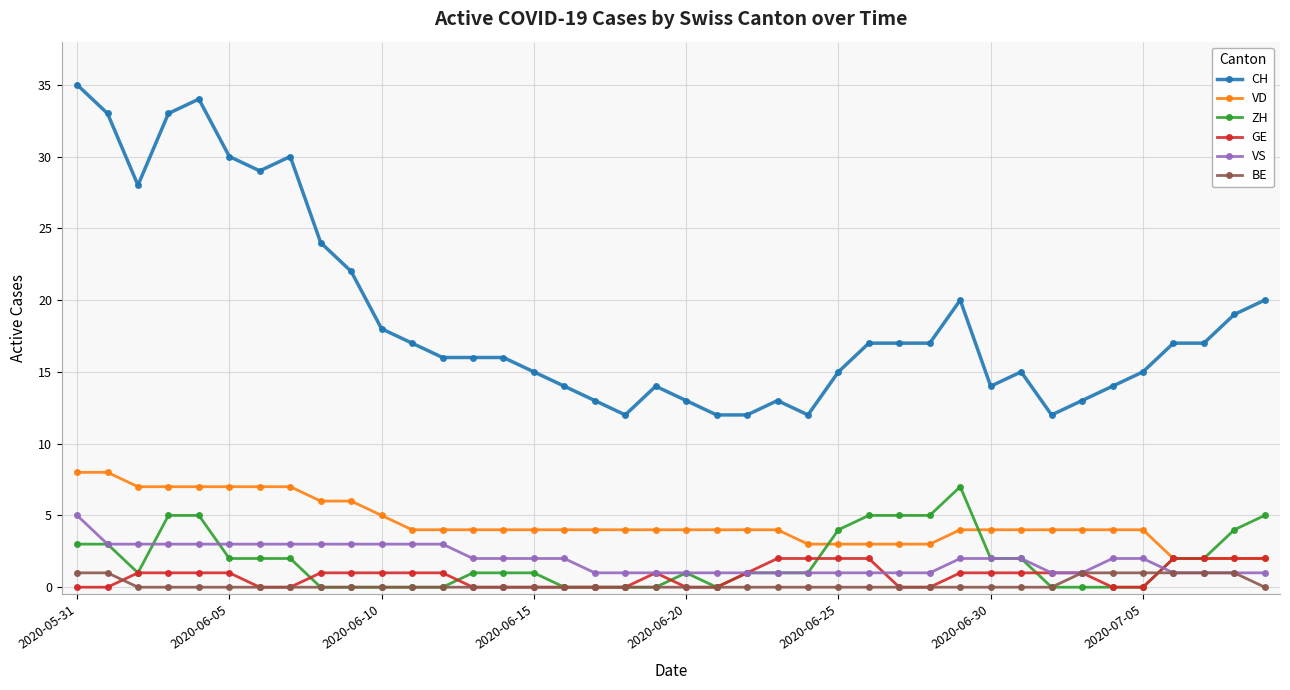

Which series has the widest spread of values?

CH